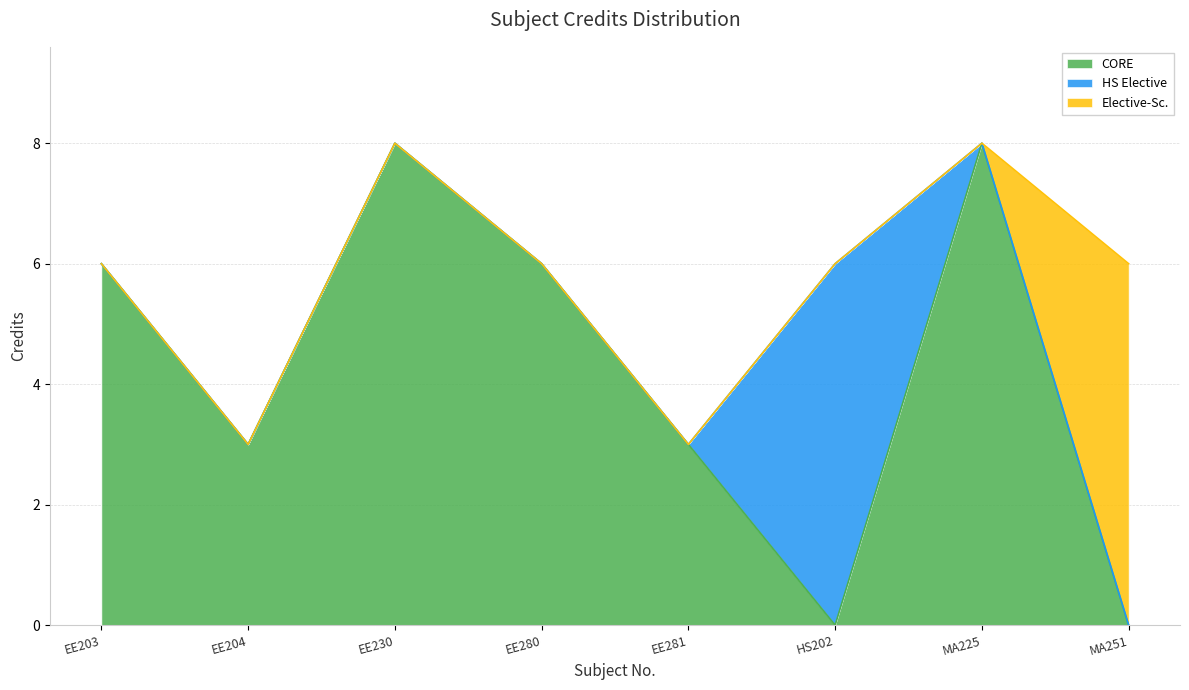

Reading left to right, what are all the values shown in this chart?

EE203=6	EE204=3	EE230=8	EE280=6	EE281=3	HS202=6	MA225=8	MA251=6